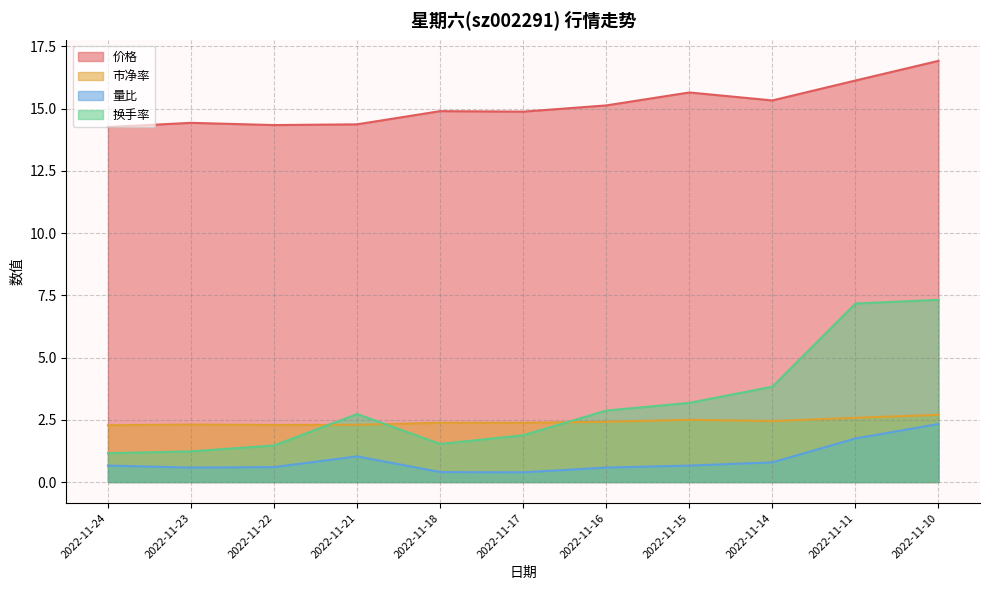

Which category has the lowest value in the 换手率 series?

2022-11-24